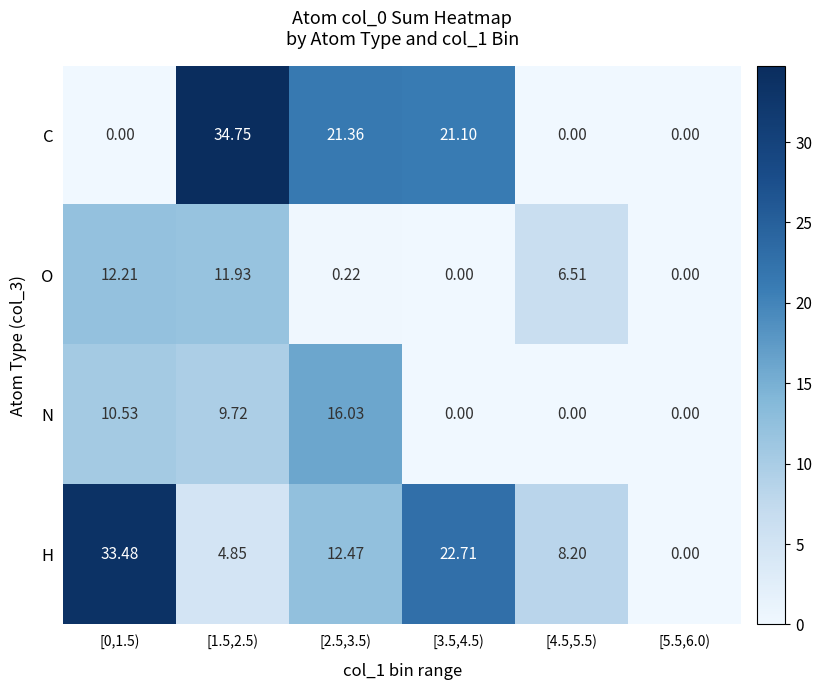

Which series has the largest range (max minus min)?

C